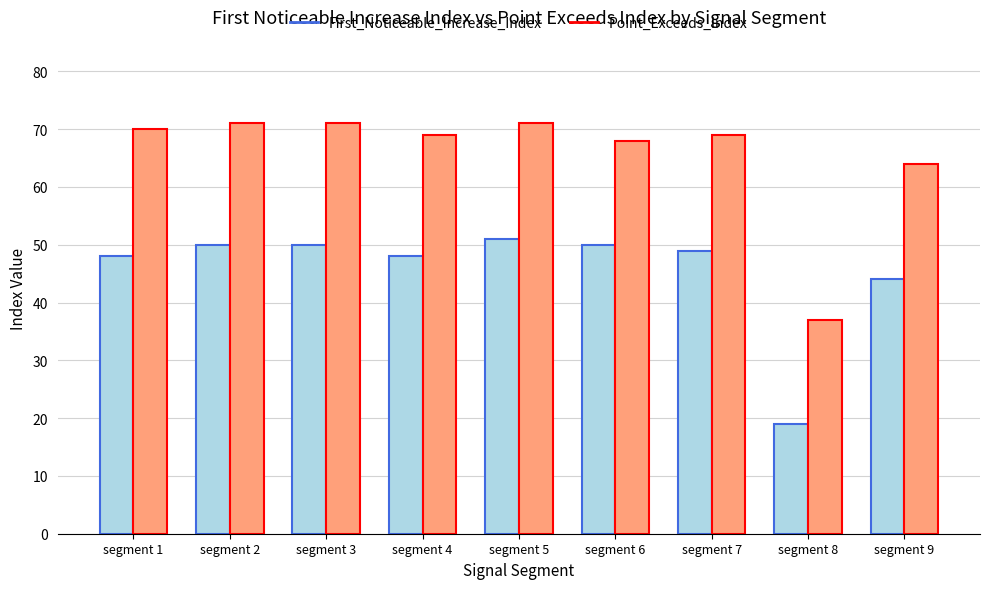

Is the value of First_Noticeable_Increase_Index at segment 1 greater than the value of Point_Exceeds_Index at segment 6?

No